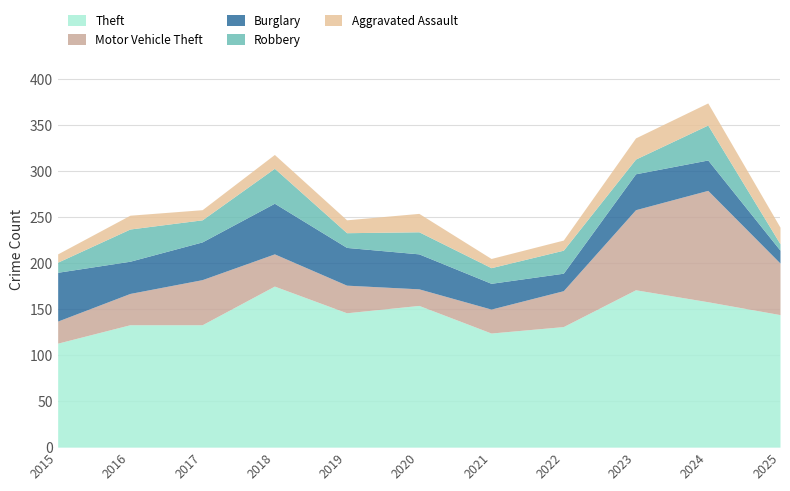

What is the total value across all series at 2025?

239